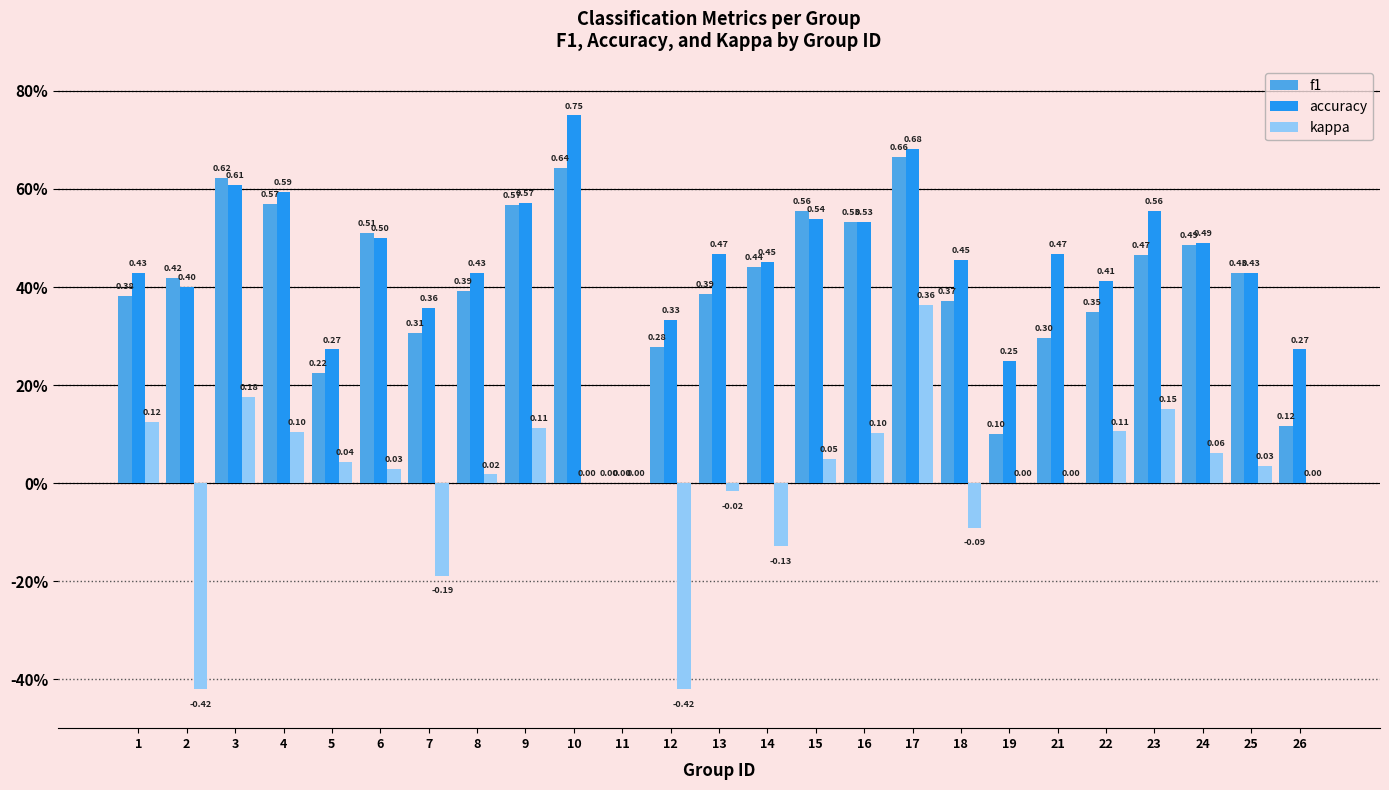

Which has a higher value, 25 or 18?

25